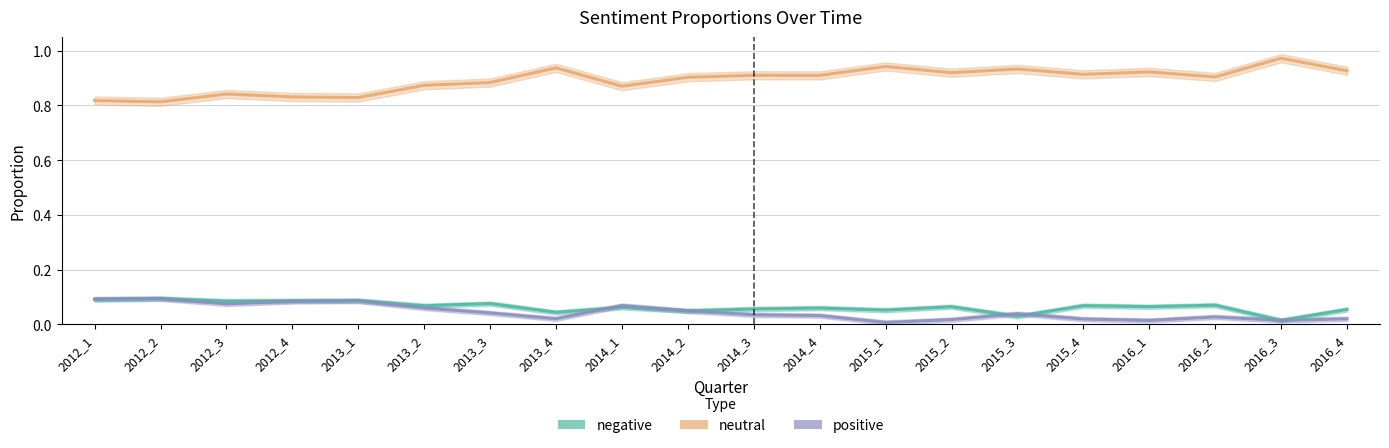

At how many categories does at least one series exceed 0?

20